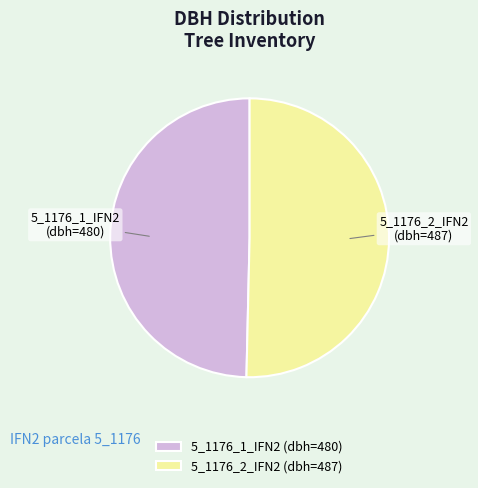

Do 5_1176_1_IFN2 and 5_1176_2_IFN2 together represent more than half of the pie?

Yes